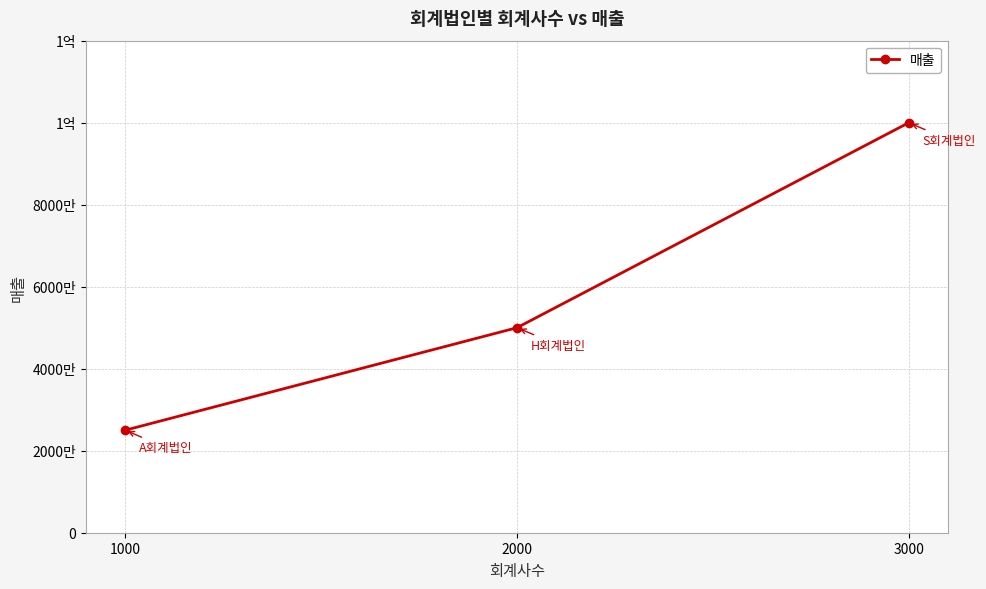

True or false: the data shows 21062730 at 2000.

False